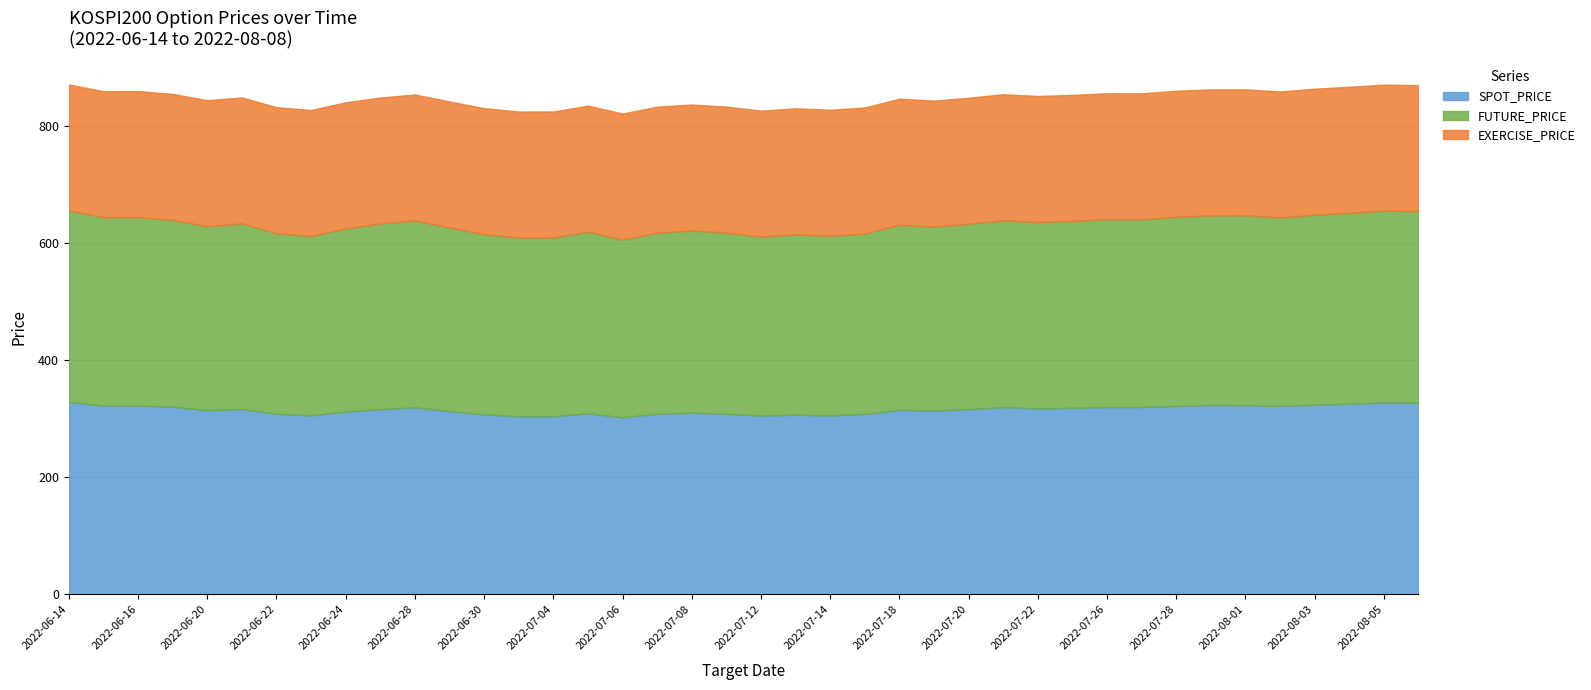

Between 2022-06-21 and 2022-07-26, which is larger?

2022-07-26